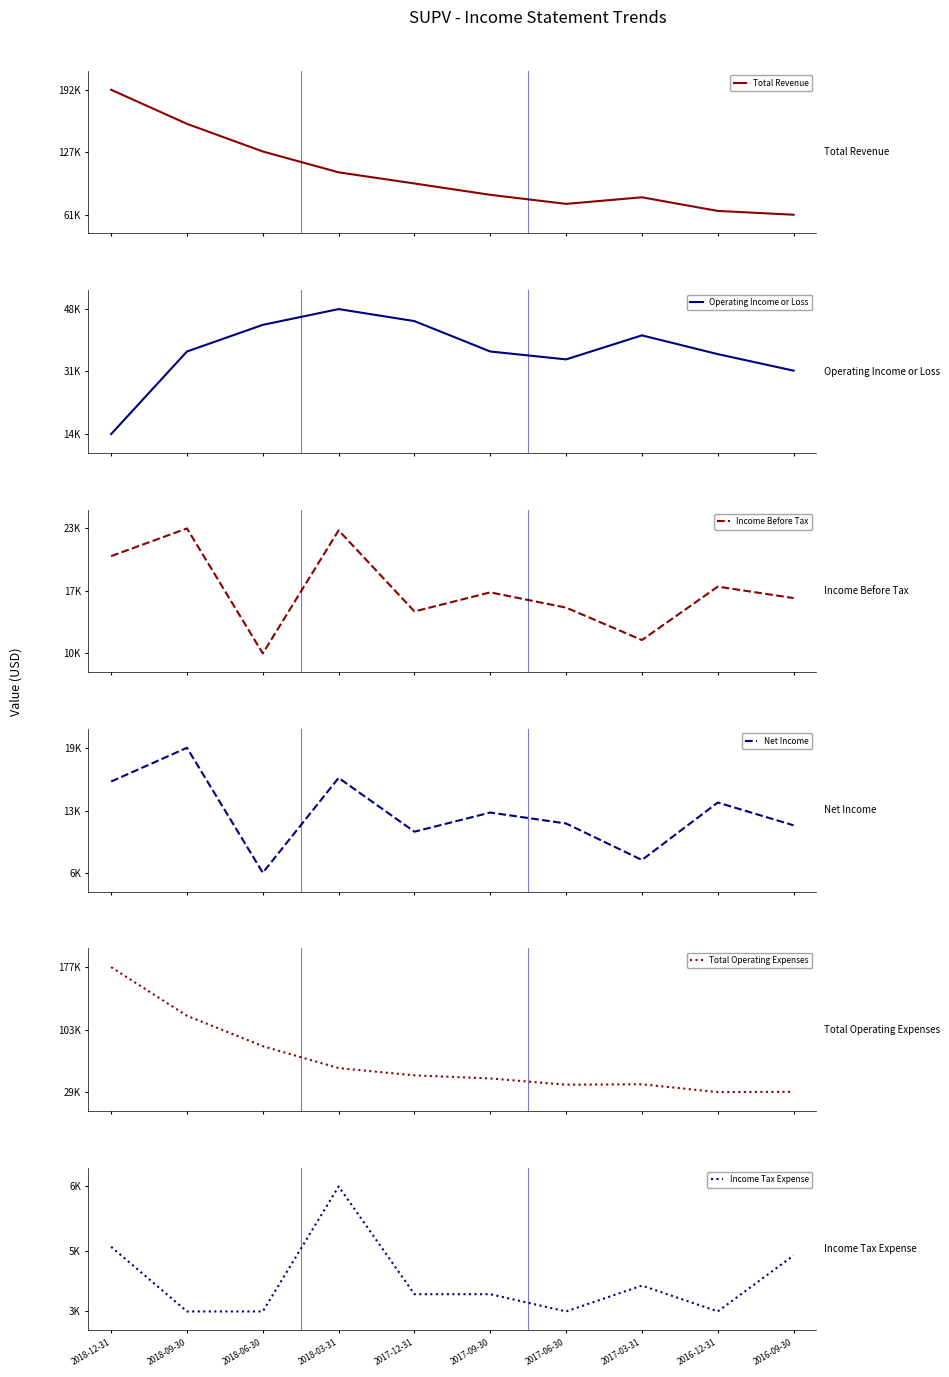

What is the label of the 8th point from the left?

2017-03-31